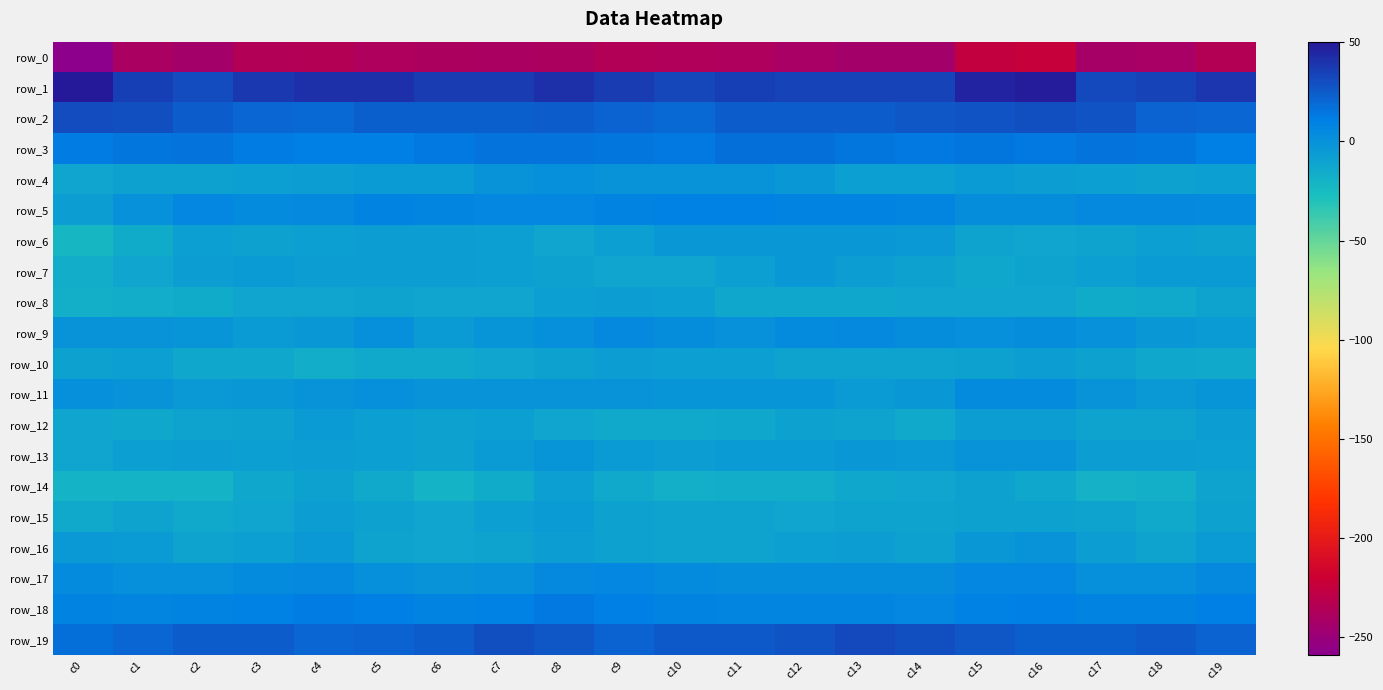

At which category does the chart reach its peak across all series?

c0